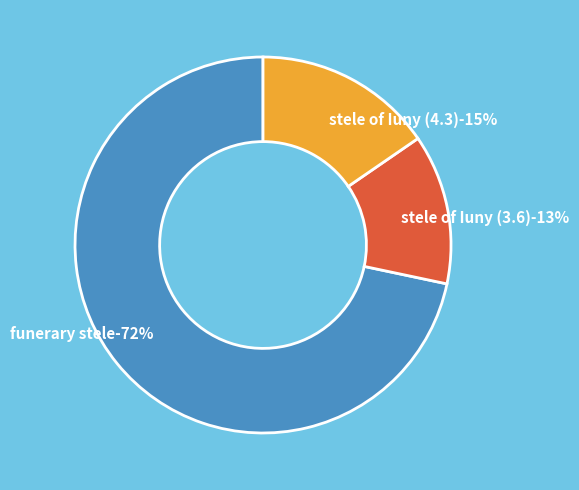

What percentage do stele of Iuny (4.3) and funerary stele together represent?

87.1%